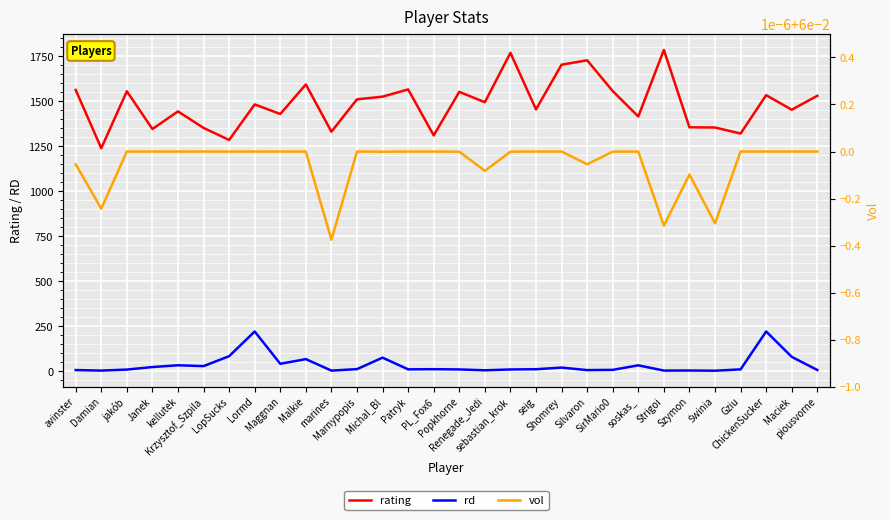

Which series has the largest range (max minus min)?

rating